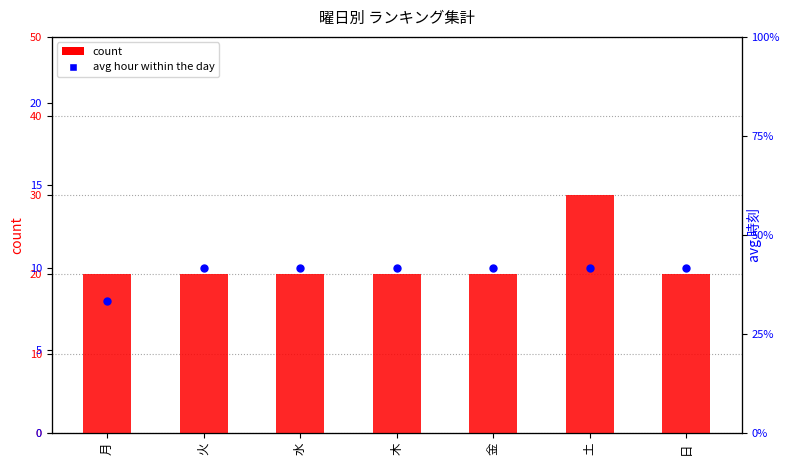

Which series contains the lowest Y value?

avg hour within the day